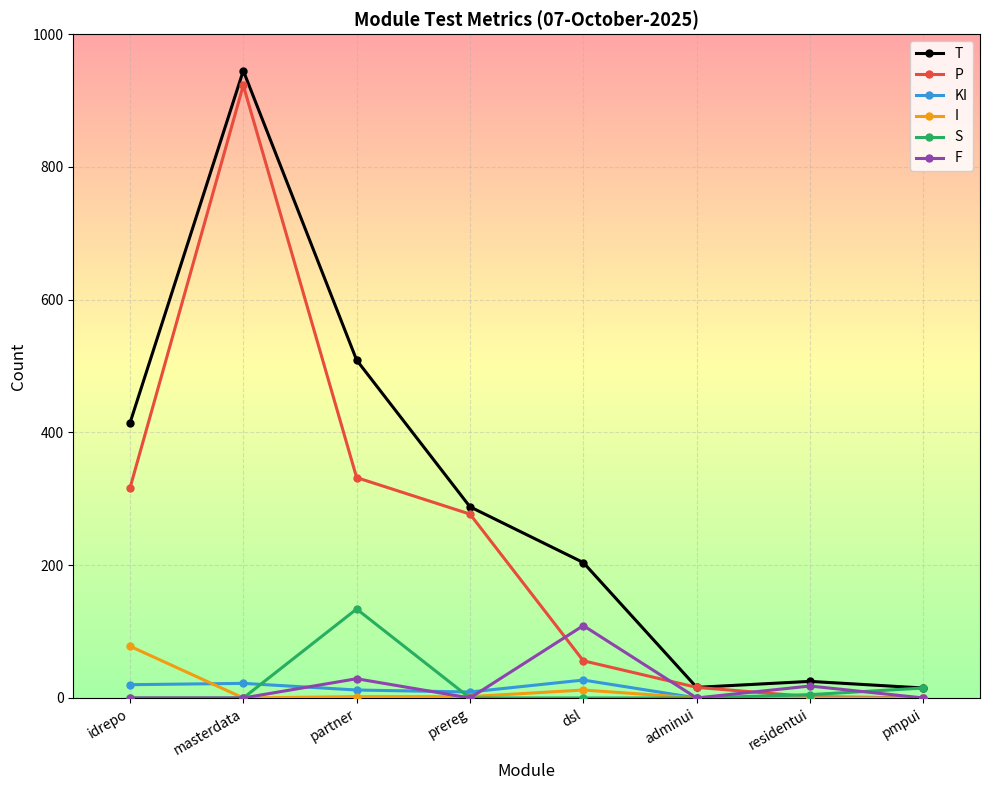

What is the spread (max minus min) of values at idrepo?

414